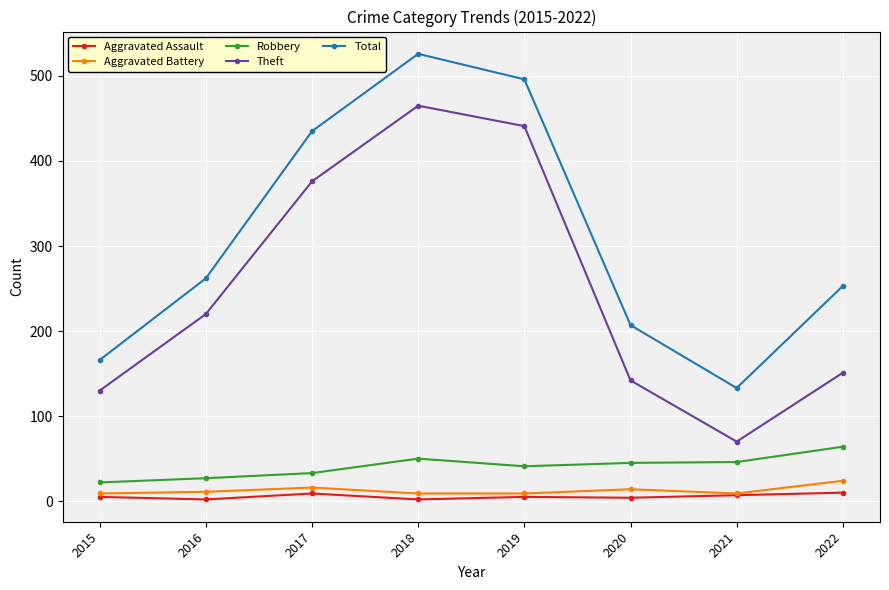

Read the Robbery value at 2015, to the nearest 10.

20